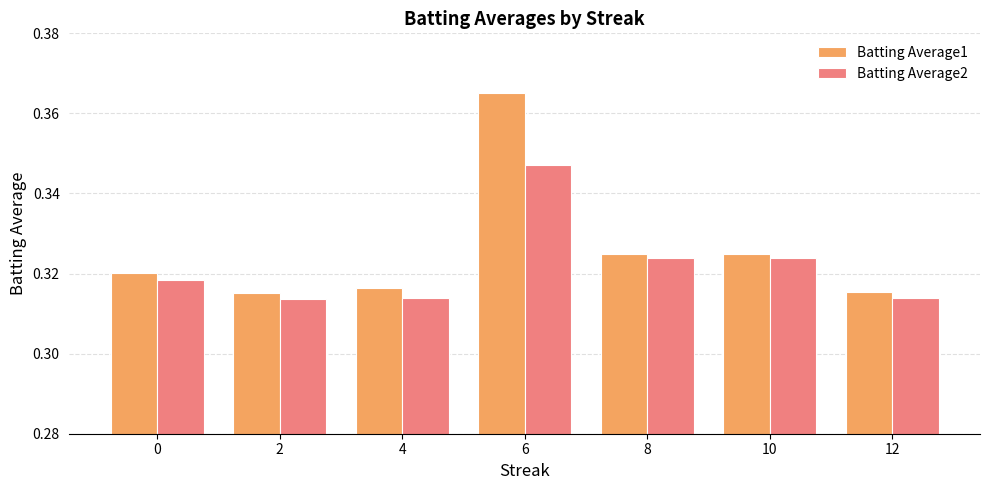

Which series has the largest range (max minus min)?

Batting Average1